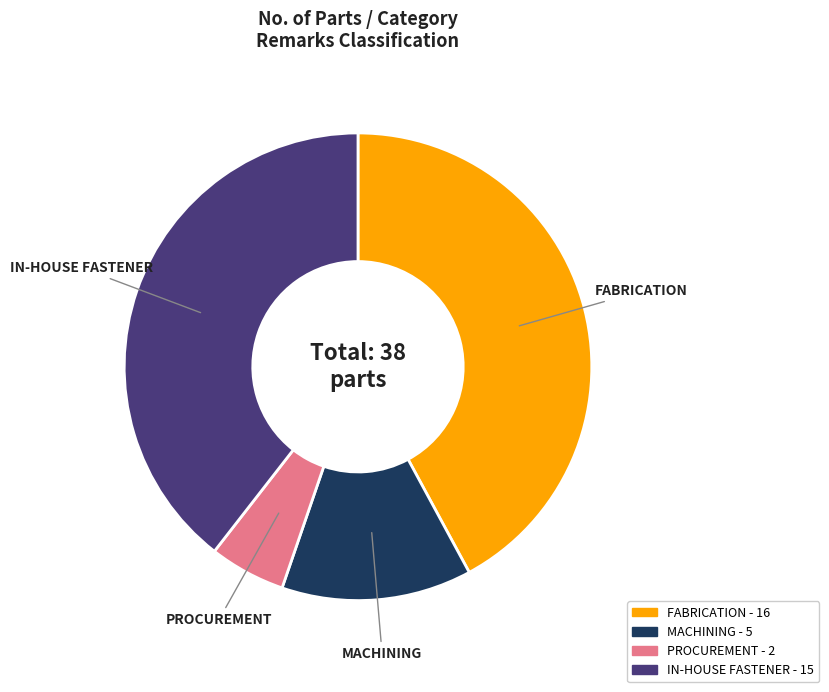

What is the largest slice in the pie chart?

FABRICATION